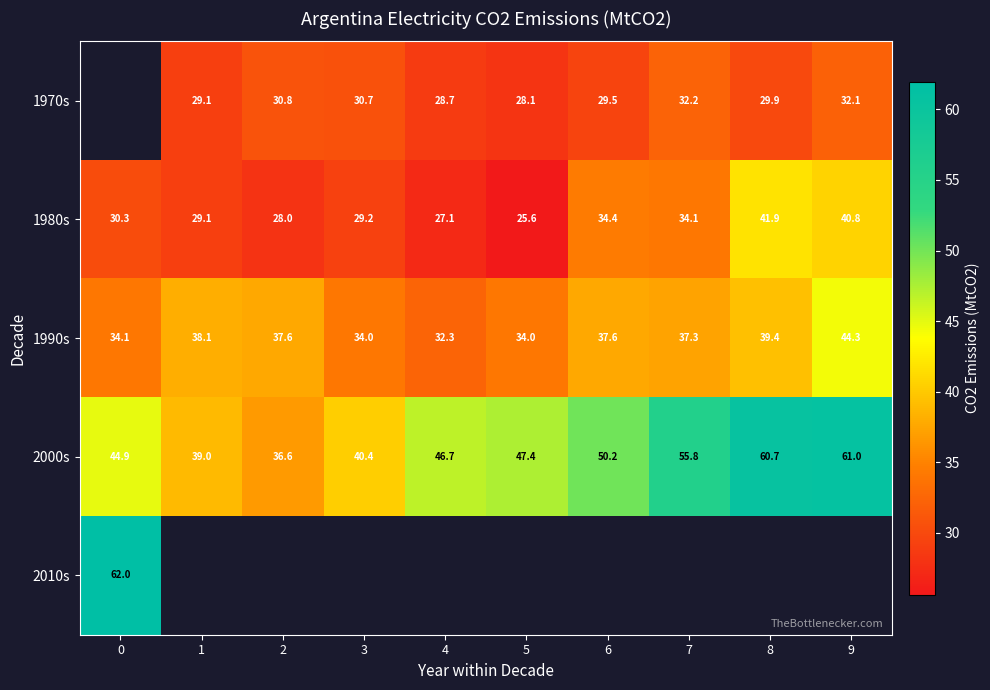

Which category has the lowest value in the 1980s series?

5